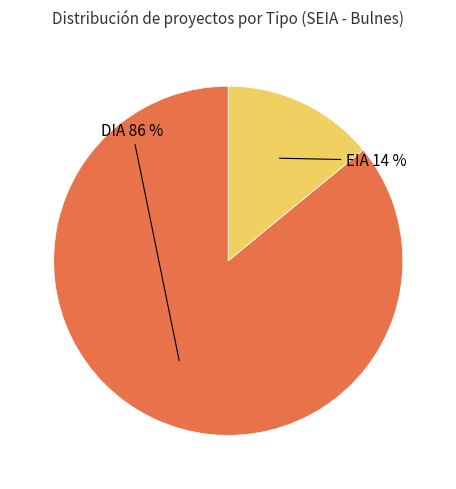

What is the ratio of the value at EIA to the value at DIA?

0.2